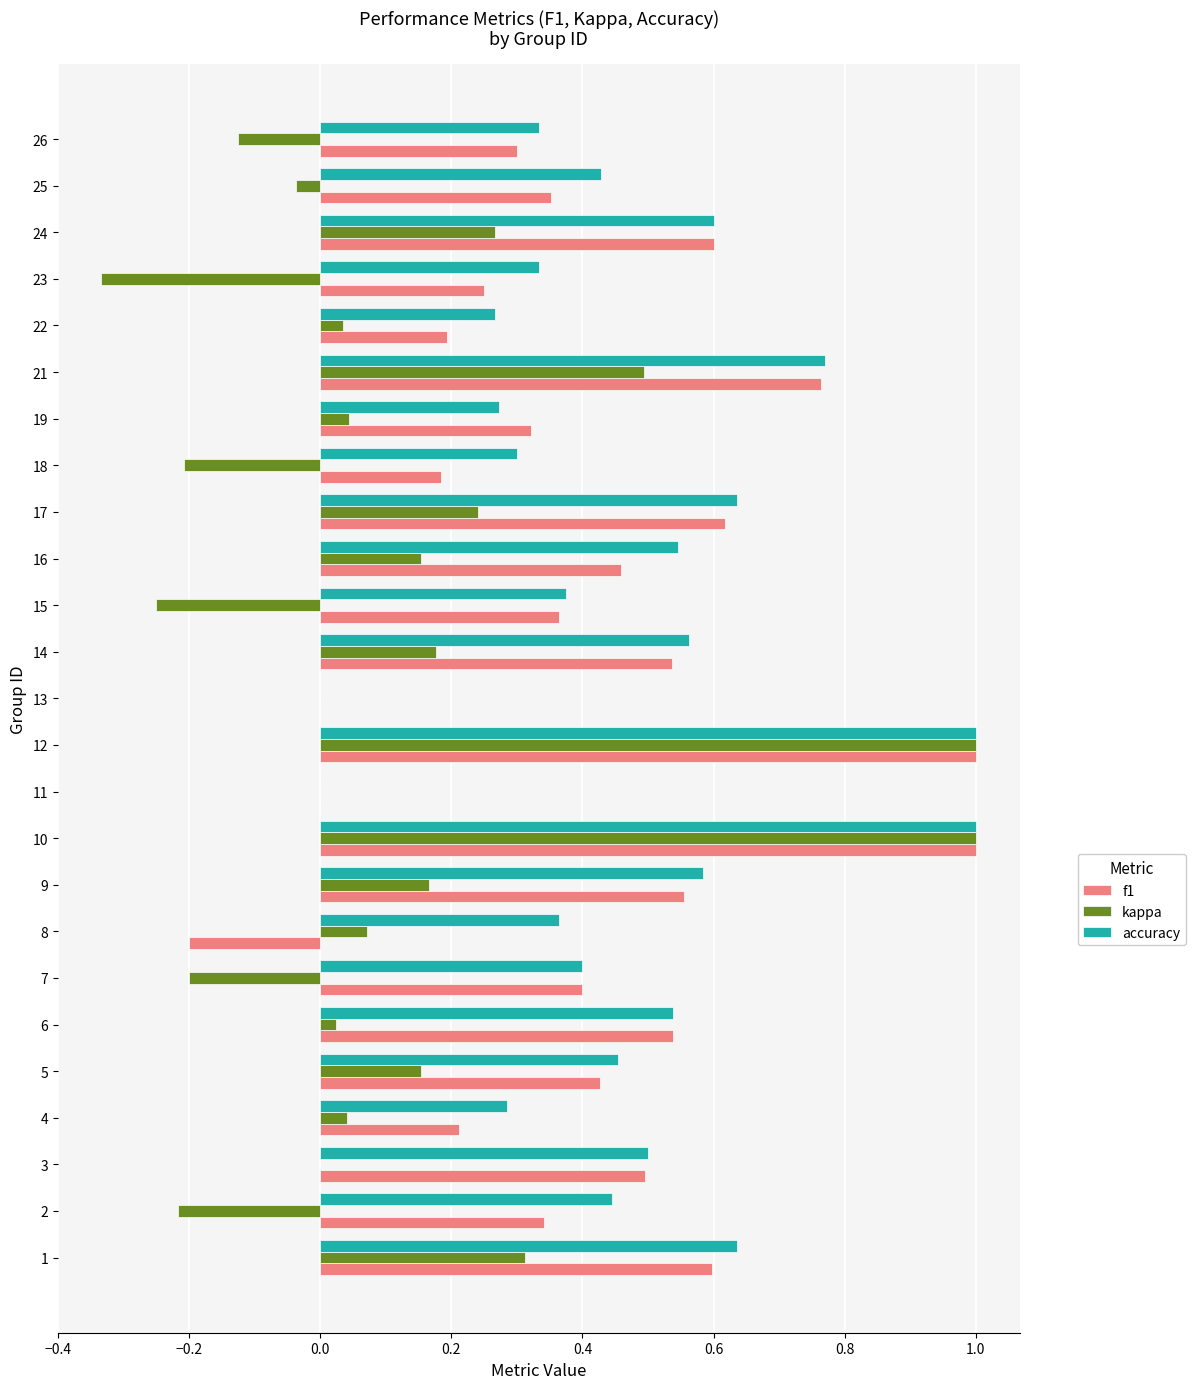

What is the sum of all kappa values?

2.8